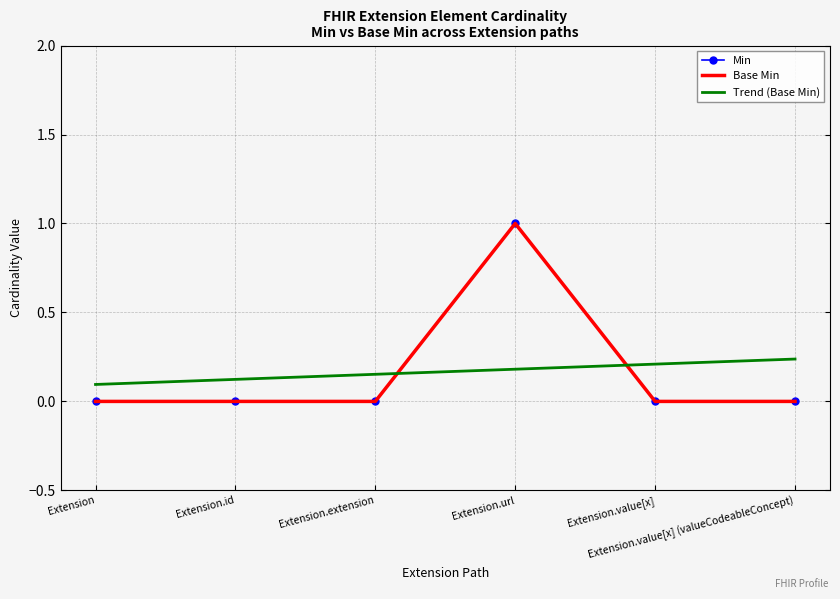

What is the total value across all series at Extension.value[x] (valueCodeableConcept)?

0.2